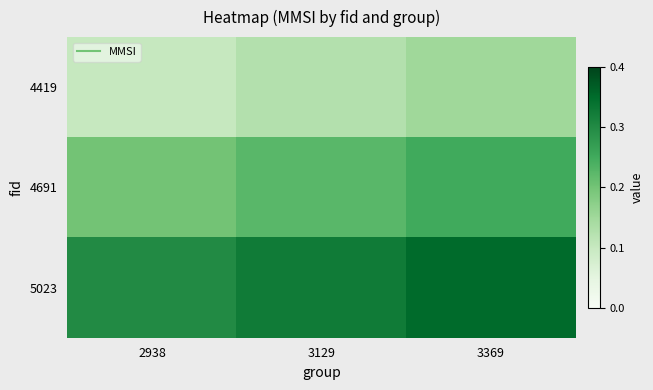

Reading left to right, extract all data points from this chart.

4419: 2938=0.1	3129=0.1	3369=0.2
4691: 2938=0.2	3129=0.2	3369=0.2
5023: 2938=0.3	3129=0.3	3369=0.4